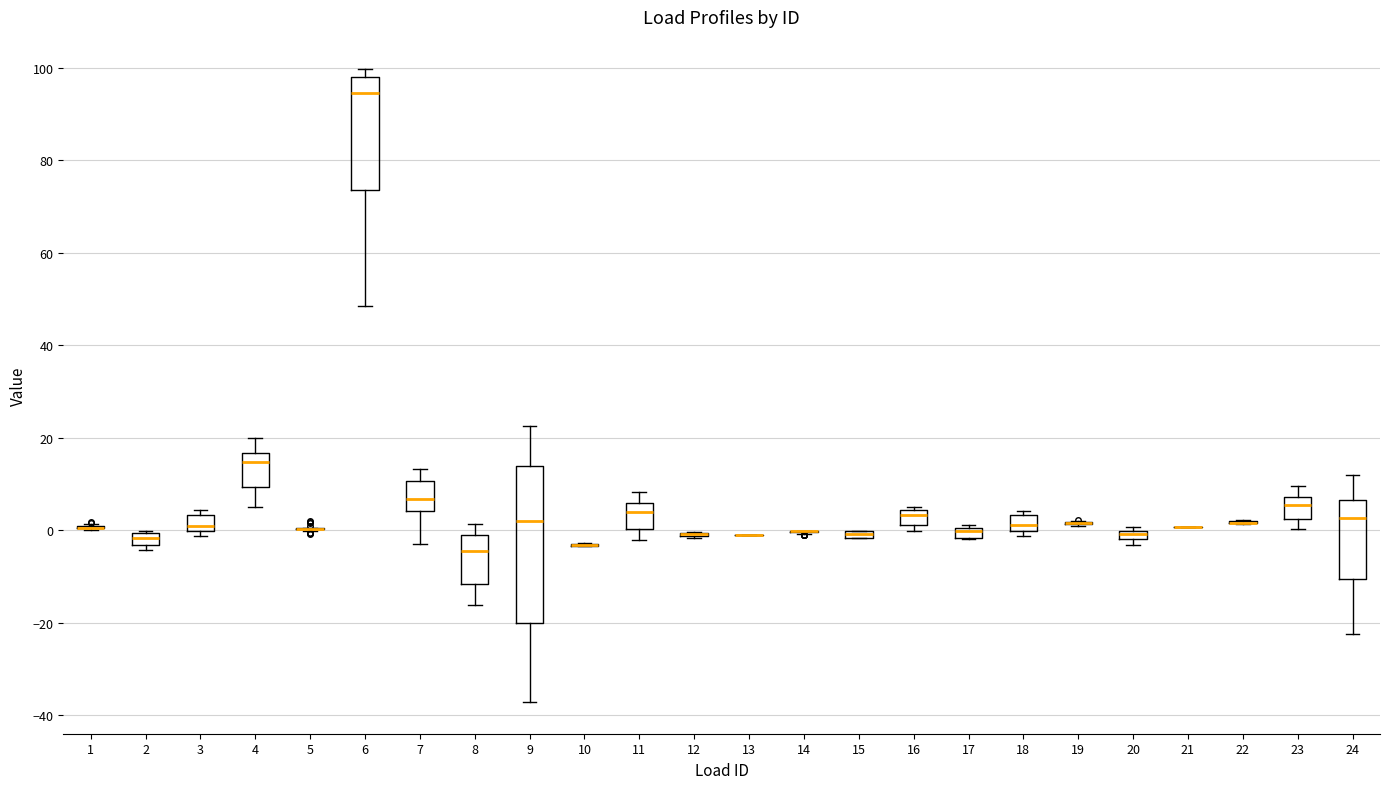

Which box is the tallest, from its lower edge to its upper edge?

9